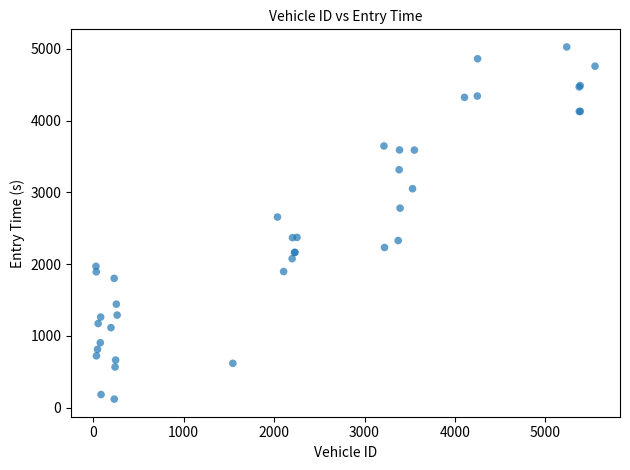

What Y value in the scatter plot is closest to 2574?

2657.7